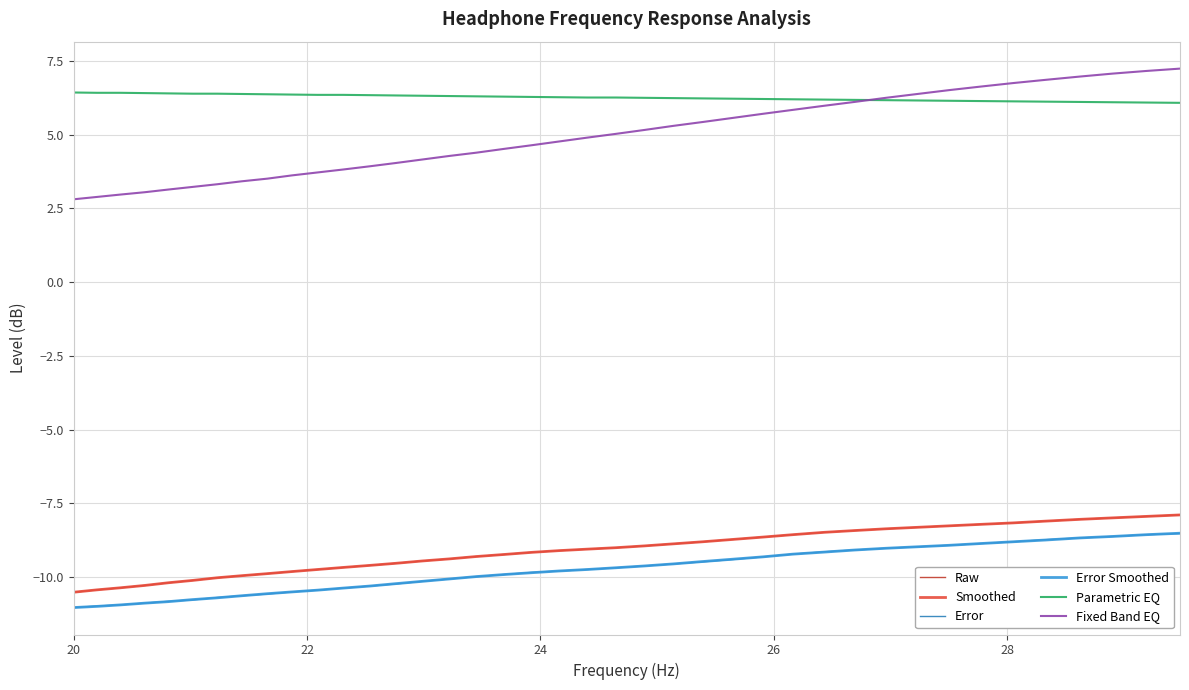

What is the value of the Fixed Band EQ point at the 19th from the left?

4.6